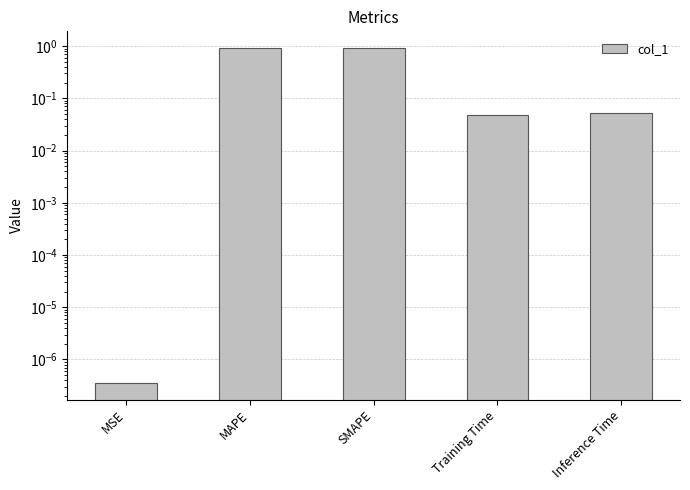

Rank the categories by value from lowest to highest.

MSE, Training Time, Inference Time, SMAPE, MAPE